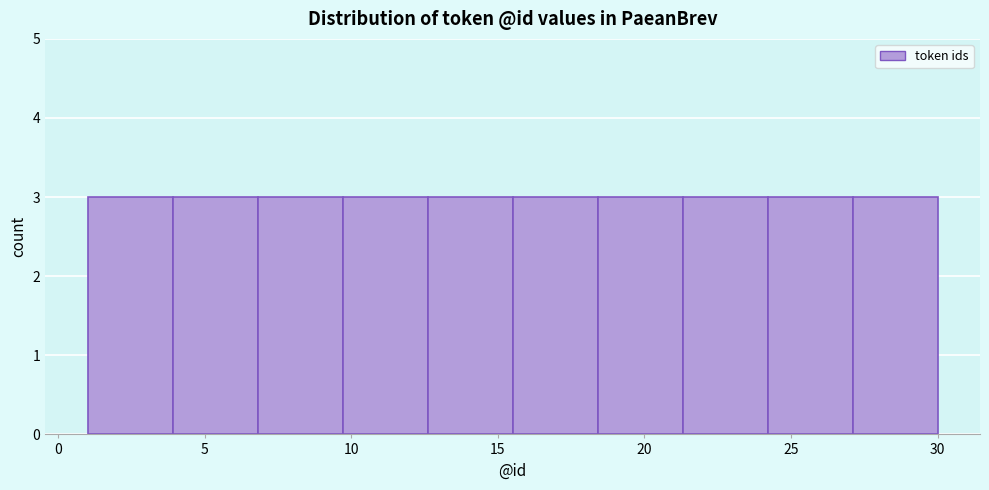

Reading left to right, transcribe this chart: for each bar, give the range it covers on the x-axis and its height. Neither the bar edges nor the heights are printed on the chart, so give them approximately, as read against the axes.

1.0 to 3.9: 3
3.9 to 6.8: 3
6.8 to 9.7: 3
9.7 to 12.6: 3
12.6 to 15.5: 3
15.5 to 18.4: 3
18.4 to 21.3: 3
21.3 to 24.2: 3
24.2 to 27.1: 3
27.1 to 30.0: 3